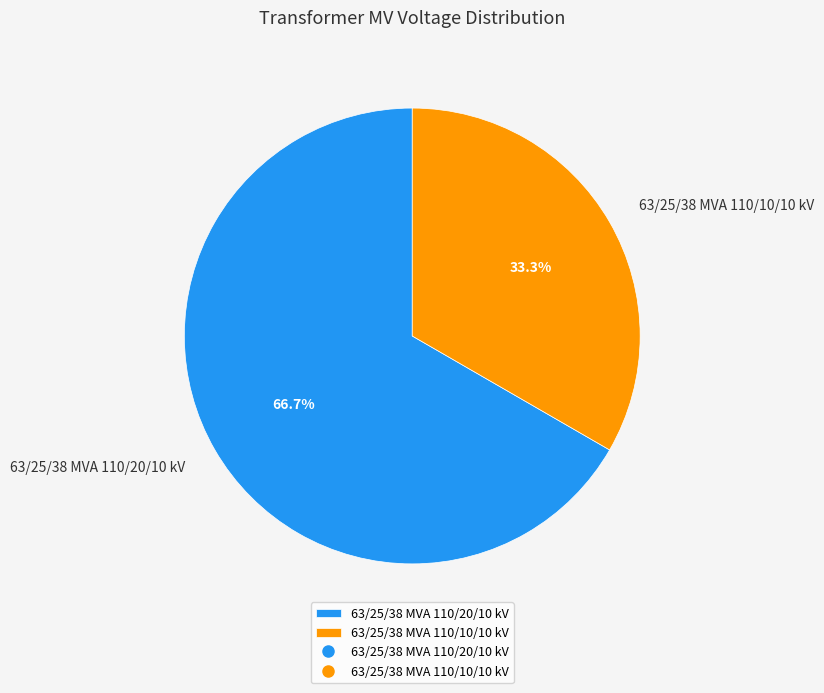

Between 63/25/38 MVA 110/20/10 kV and 63/25/38 MVA 110/10/10 kV, which is larger?

63/25/38 MVA 110/20/10 kV